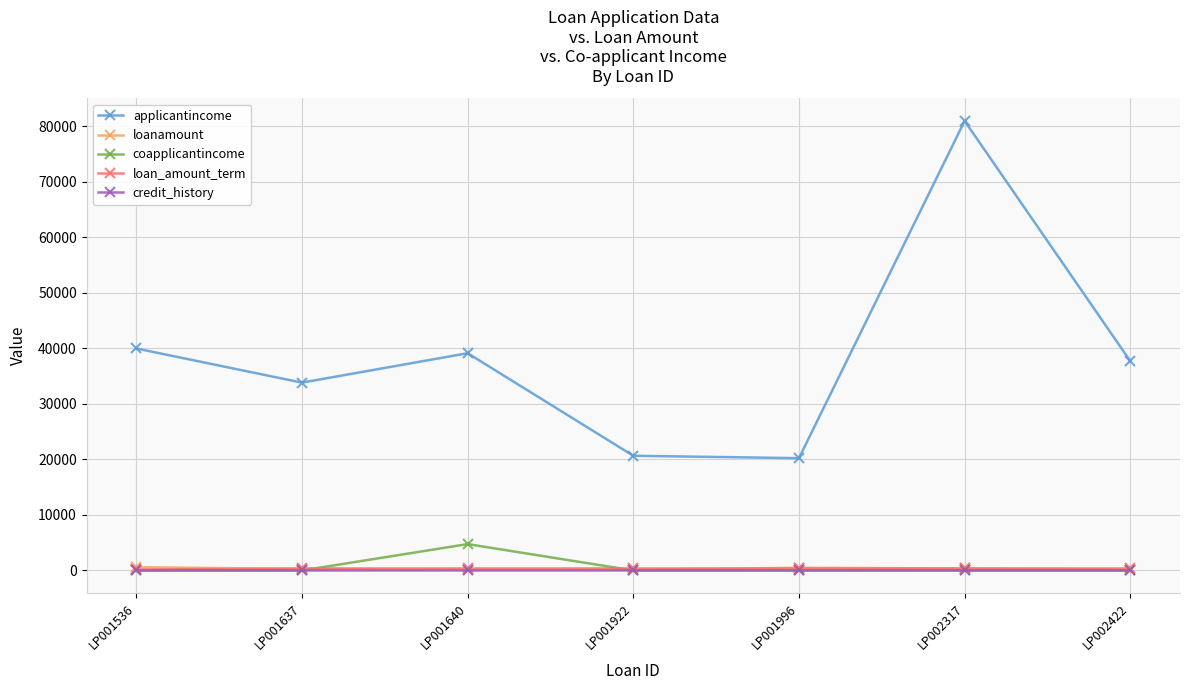

The loanamount series shows 360 at LP002317. True or false?

True